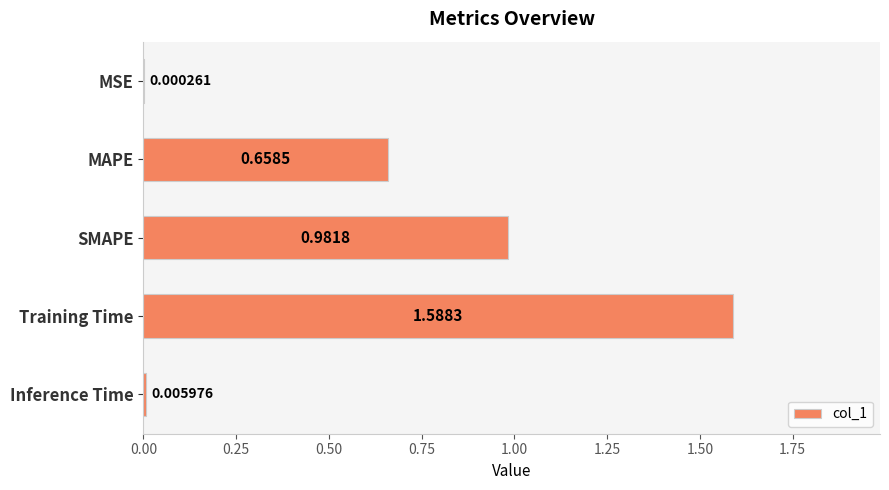

What is the change in value from MSE to MAPE?

+0.7